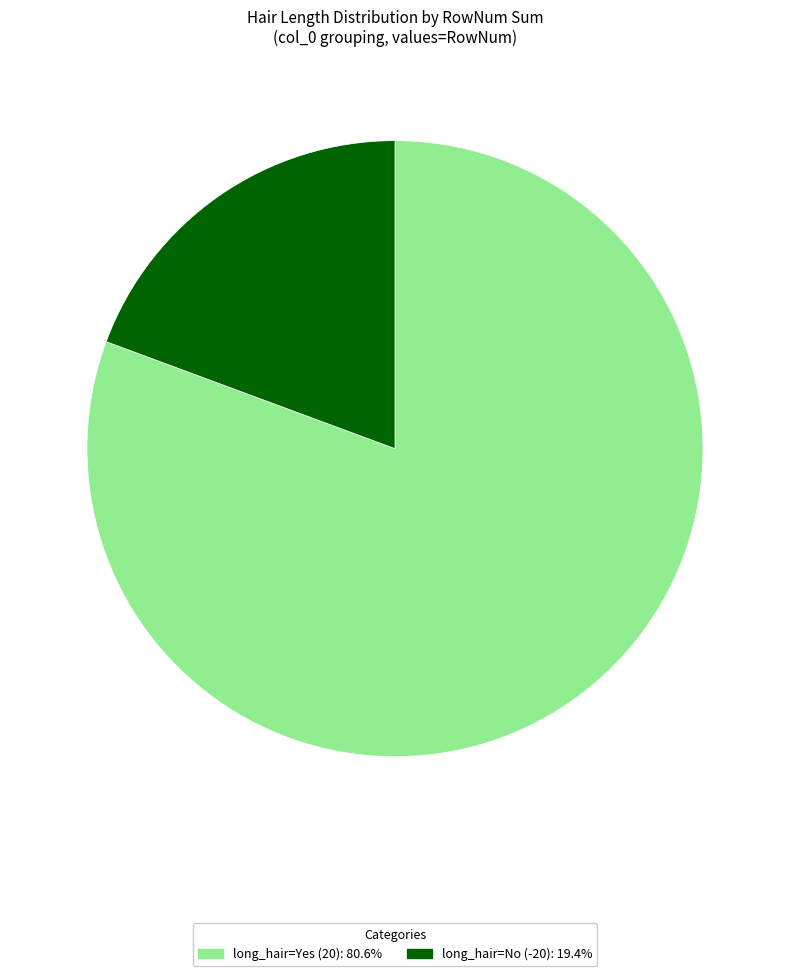

Is there a majority slice in this chart?

Yes